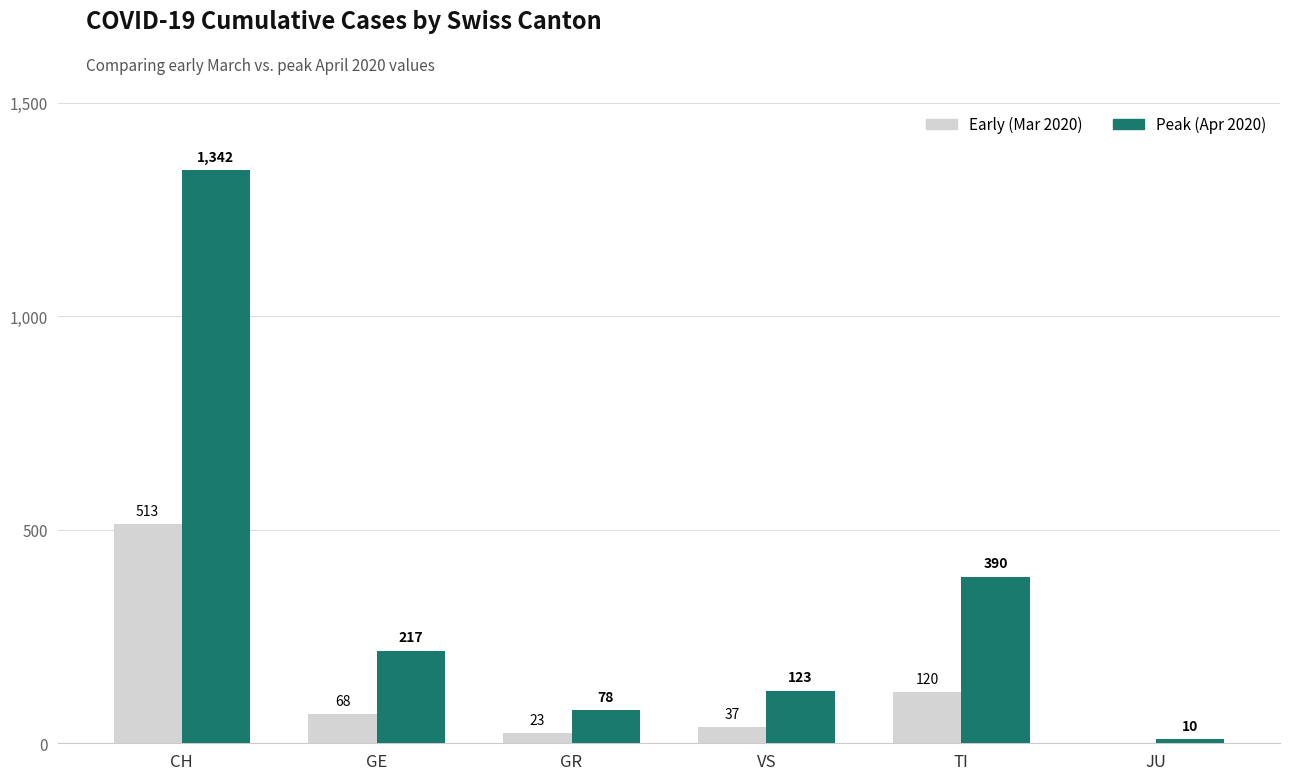

At which category is the sum across all series the highest?

CH